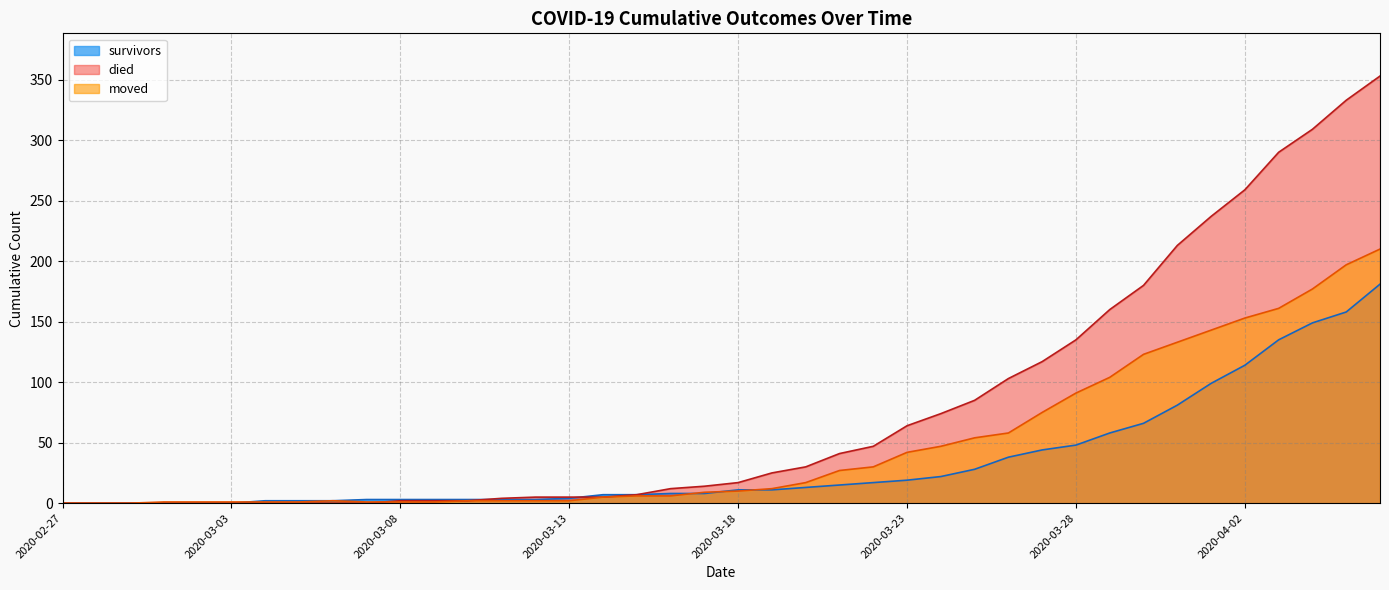

Between 2020-03-22 and 2020-03-31, which series saw the biggest shift?

died